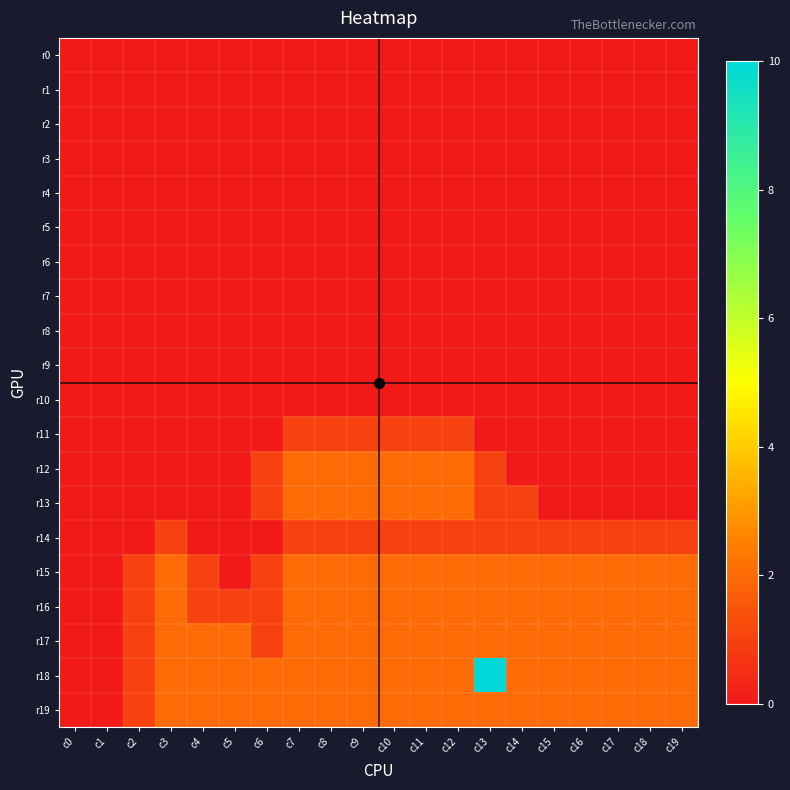

Which has a higher value, c10 or c2?

c10